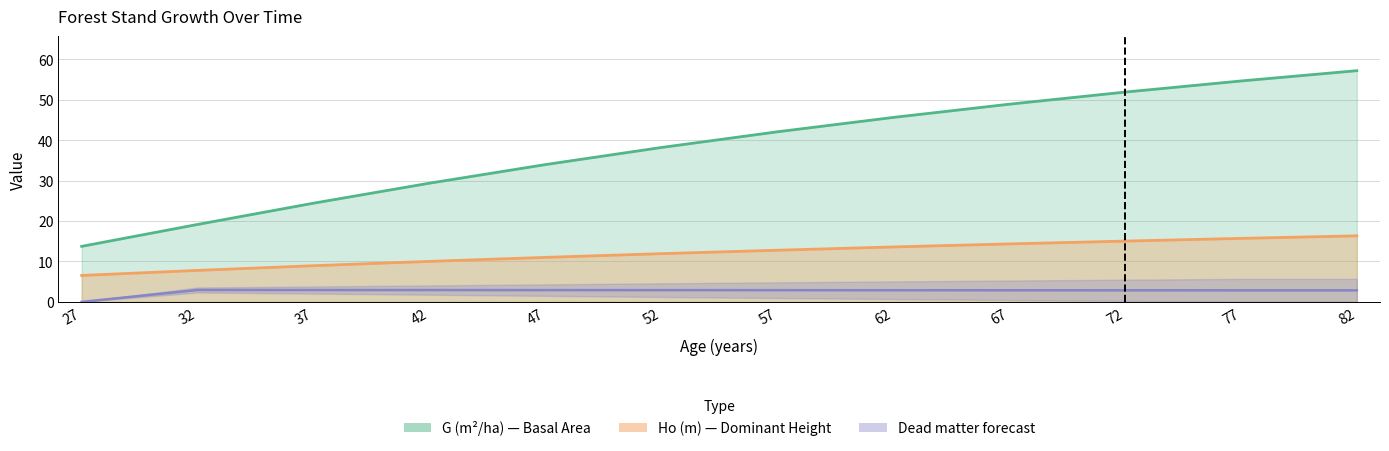

What is the lowest value of the Ho (m) — Dominant Height series?

6.5